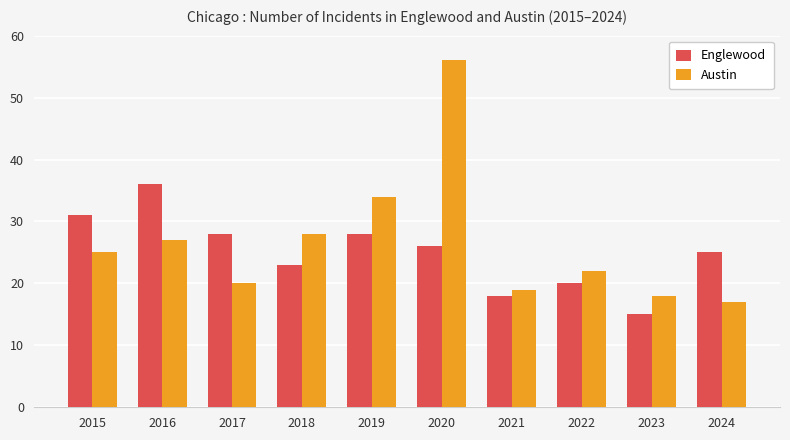

What is the average value of the Englewood series?

25